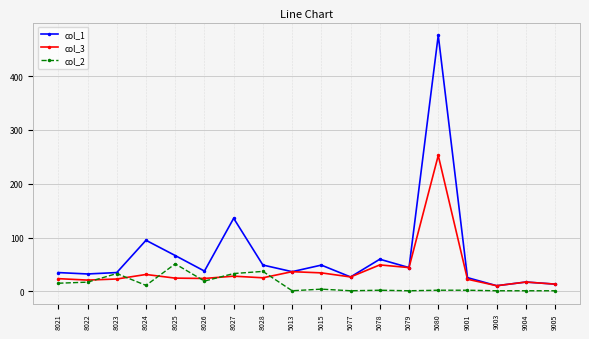

What is the maximum value shown in the chart?

476.0